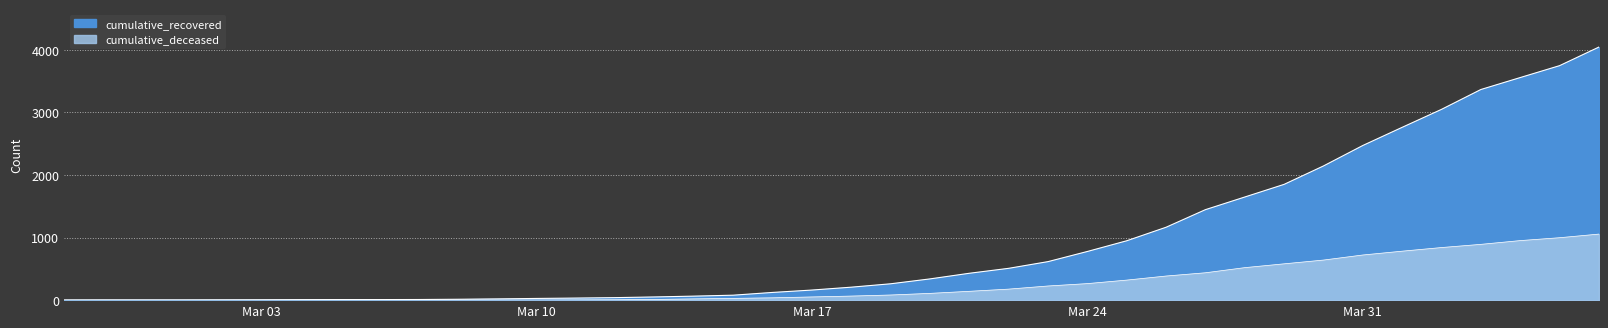

Reading right to left, what are all the values shown in this chart?

cumulative_recovered: 4042	3745	3555	3364	3047	2760	2470	2143	1849	1647	1445	1164	948	777	615	508	429	339	261	207	161	123	79	64	51	40	33	27	20	14	10	9	9	8	6	5	4	4	4	3
cumulative_deceased: 1055	997	951	891	840	782	721	640	580	519	437	385	320	264	226	176	141	108	82	65	51	37	28	20	11	6	4	2	2	2	1	0	0	0	0	0	0	0	0	0